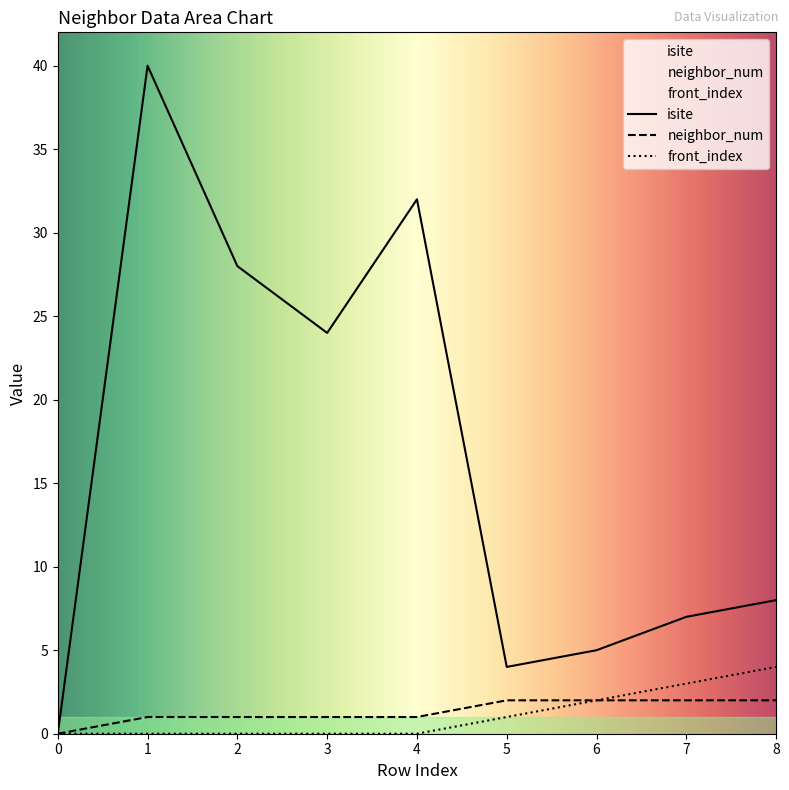

True or false: neighbor_num and front_index intersect in this chart.

False